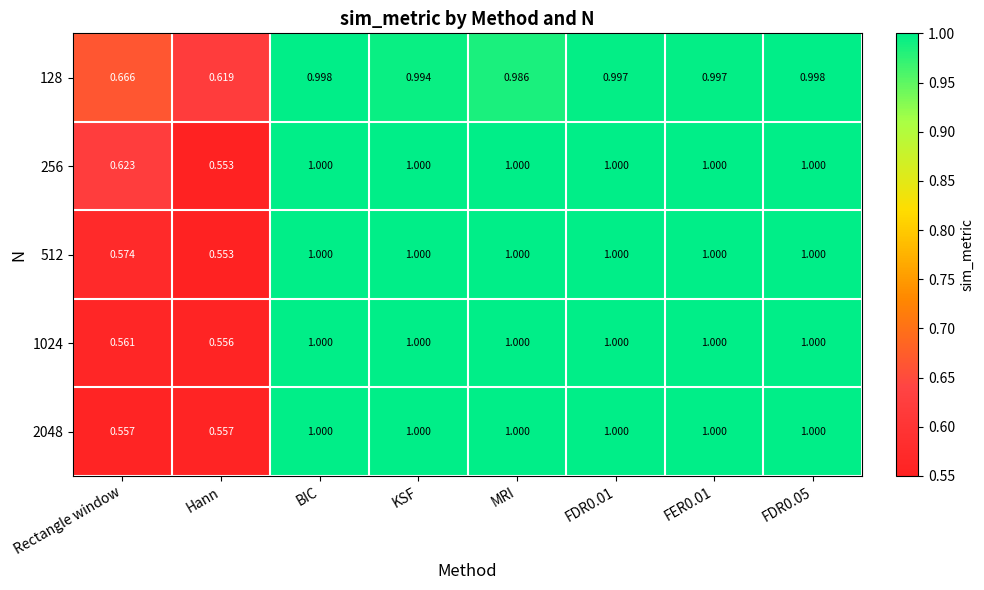

At which label is 256 closest to 0?

Hann